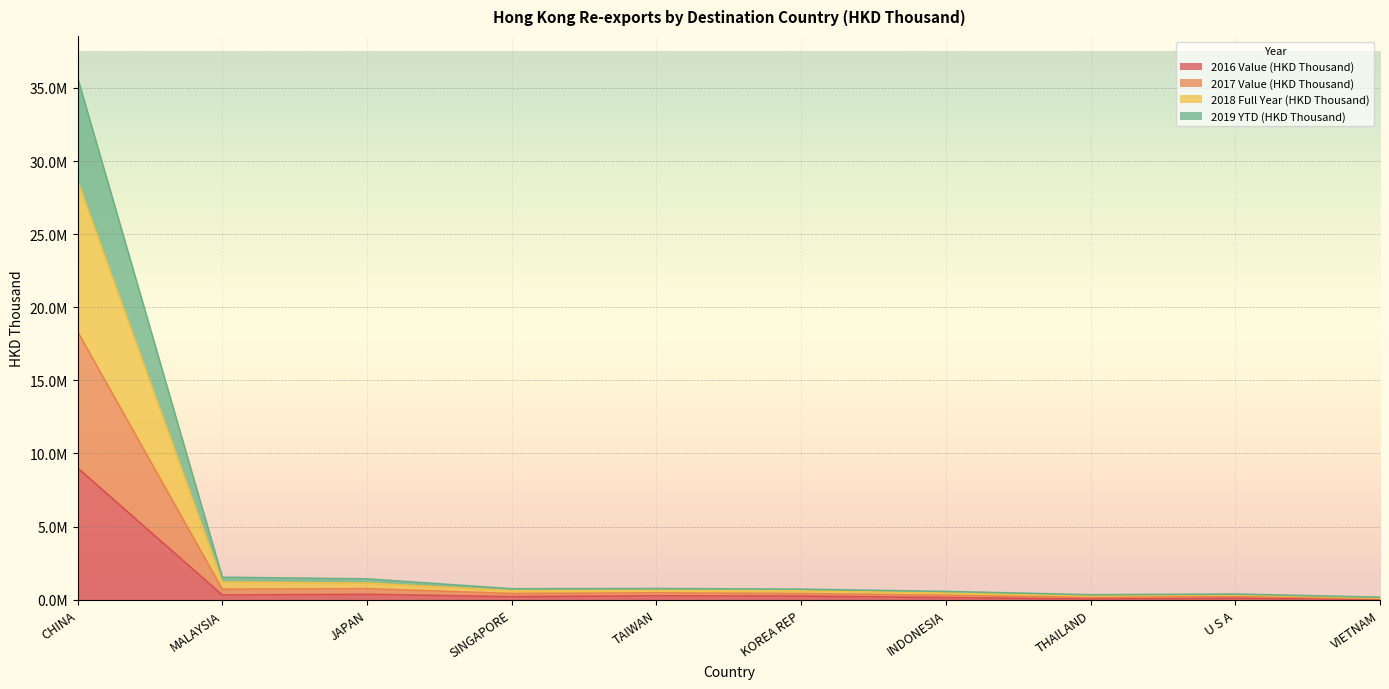

How many values in the 2016 Value (HKD Thousand) series exceed 248339?

5